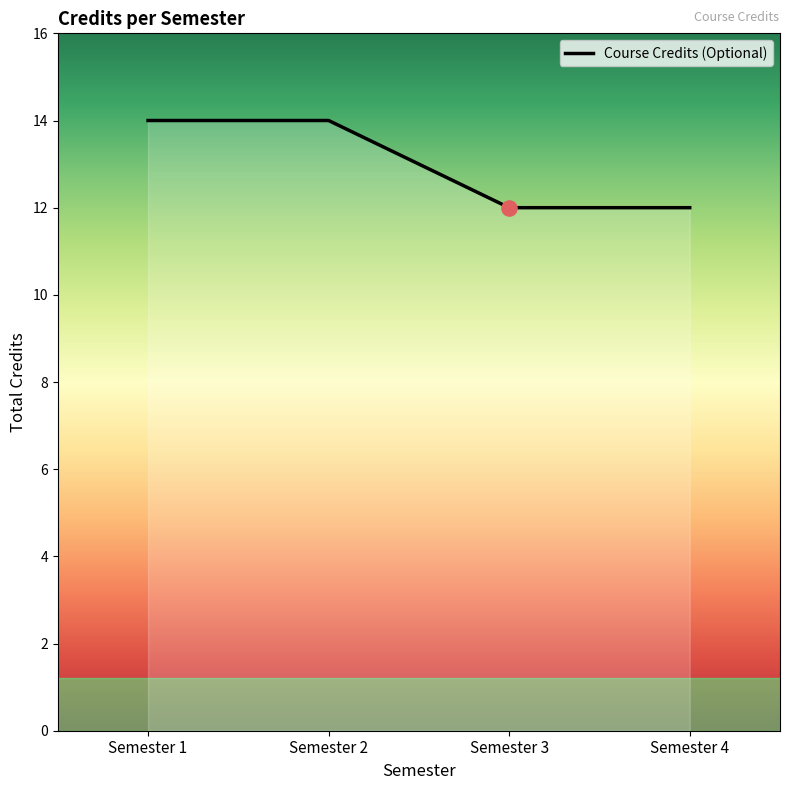

Between Semester 4 and Semester 2, which is larger?

Semester 2